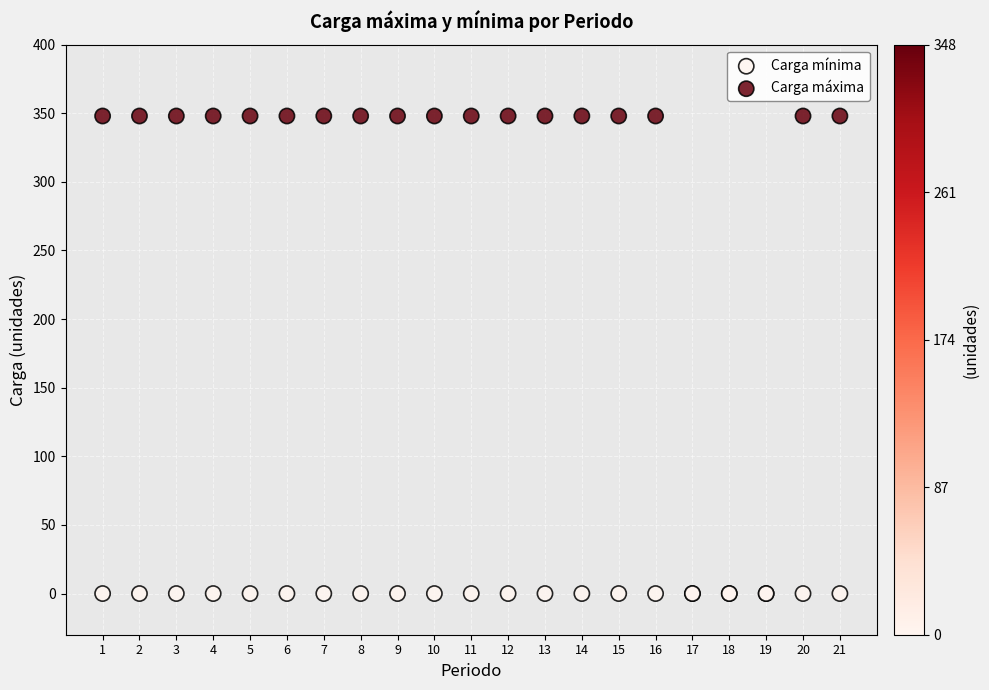

What are all the series names shown in the legend?

Carga mínima, Carga máxima